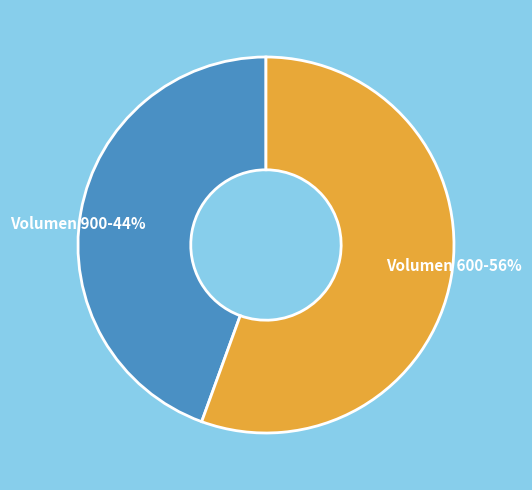

Is there a majority slice in this chart?

Yes